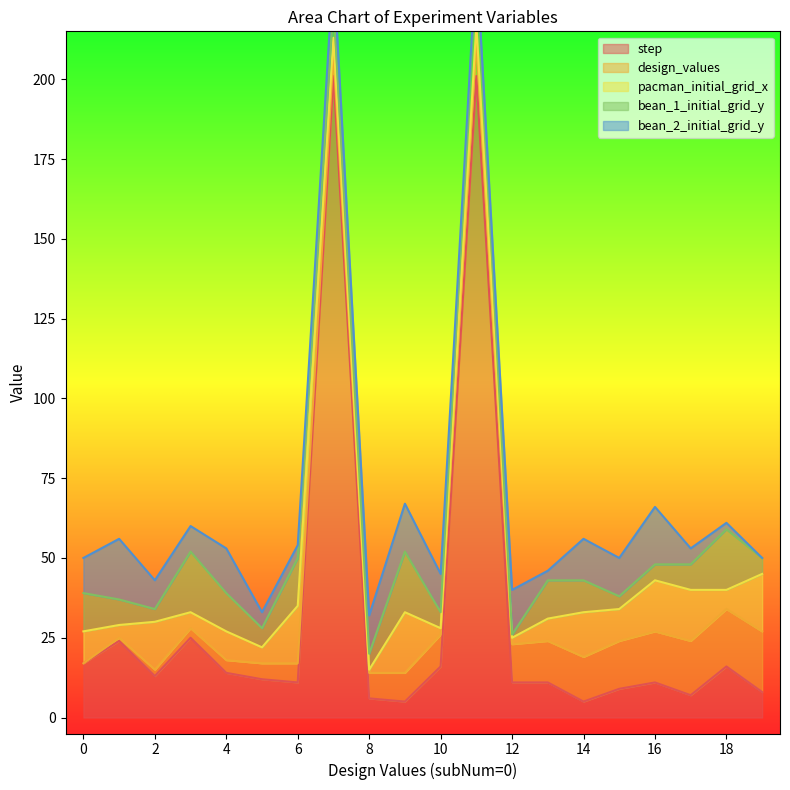

Is it true that pacman_initial_grid_x equals 15 at 2?

True